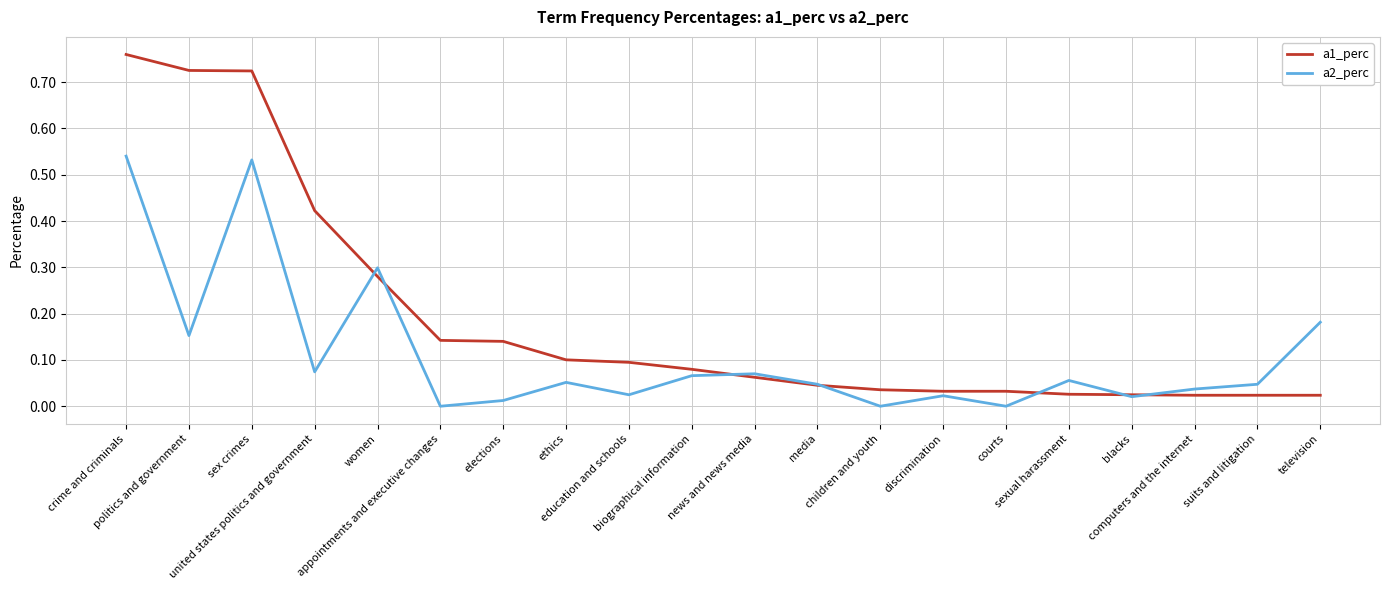

Which series has the widest spread of values?

a1_perc